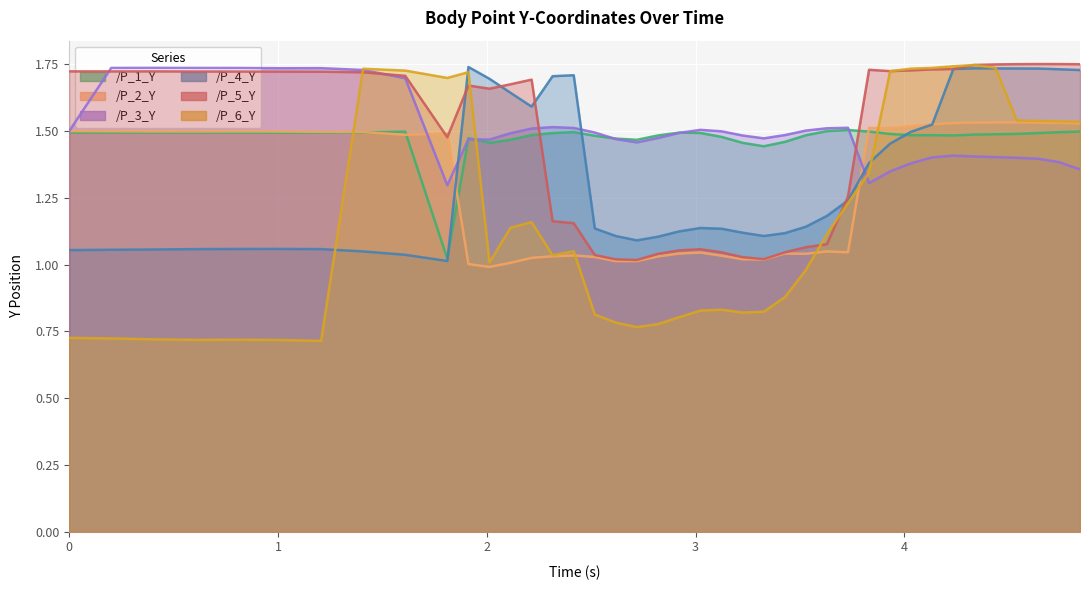

At which label does /P_1_Y reach its peak?

3.7302072048187256